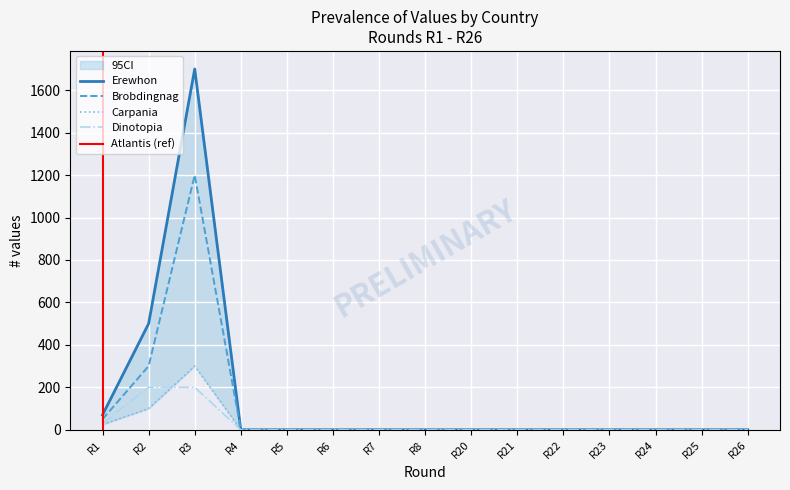

Where is Brobdingnag nearest to the value 600?

R2